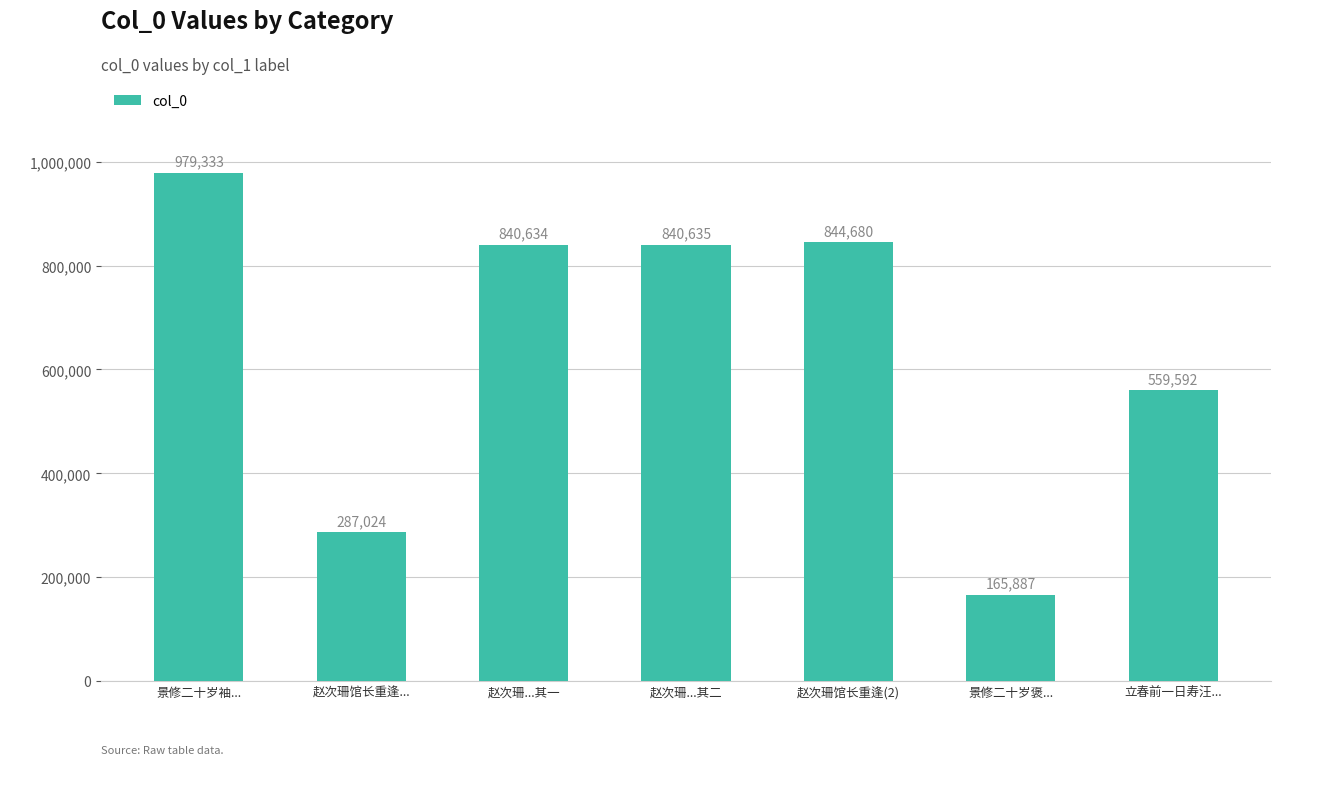

What is the sum of the values at 赵次珊...其二 and 赵次珊馆长重逢(2)?

1685315